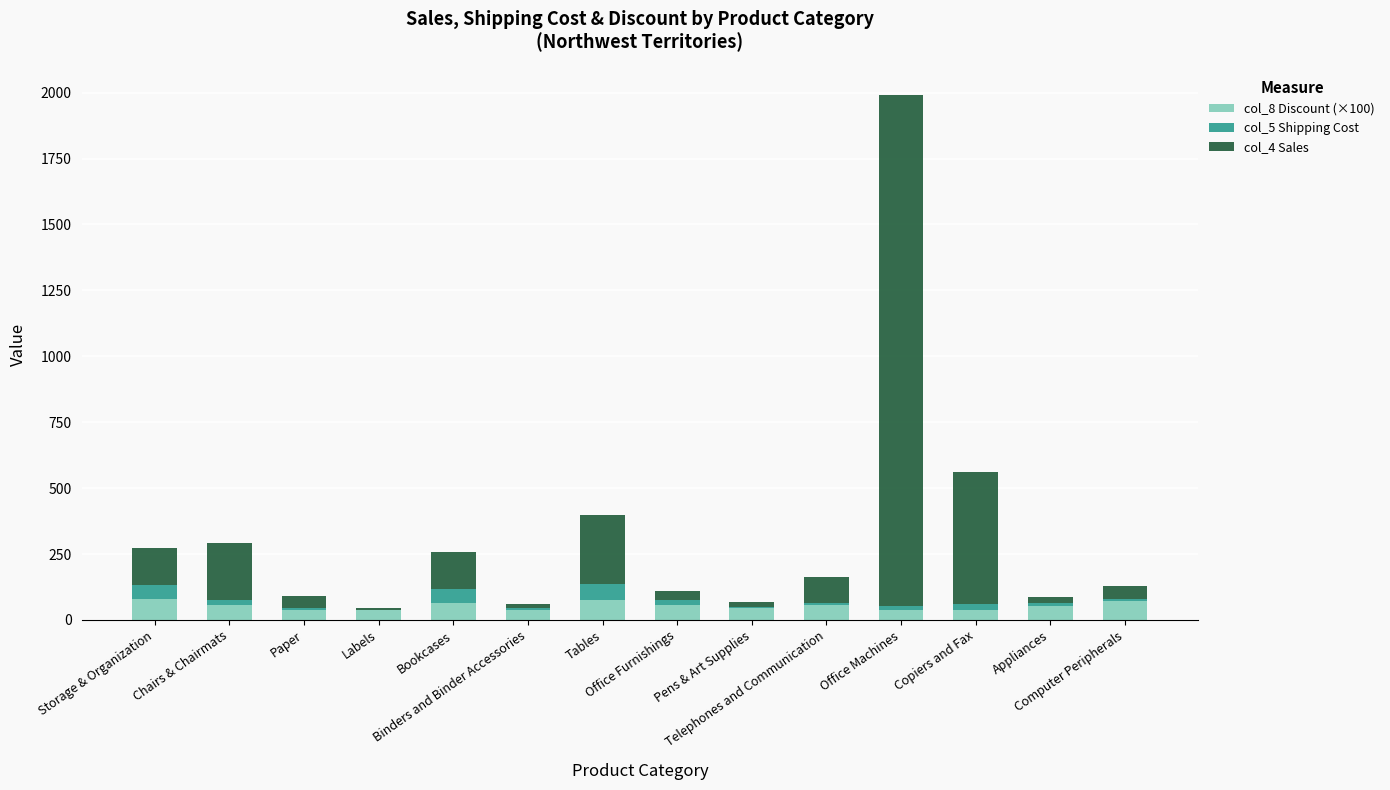

Does the chart contain stacked bars?

Yes